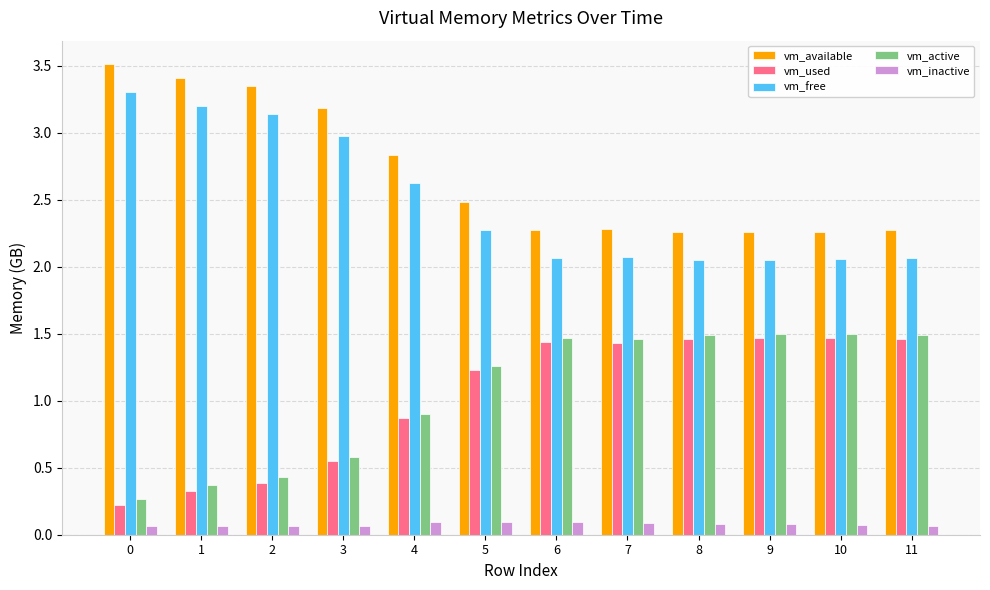

The vm_active series shows 0.1 at 0. True or false?

False